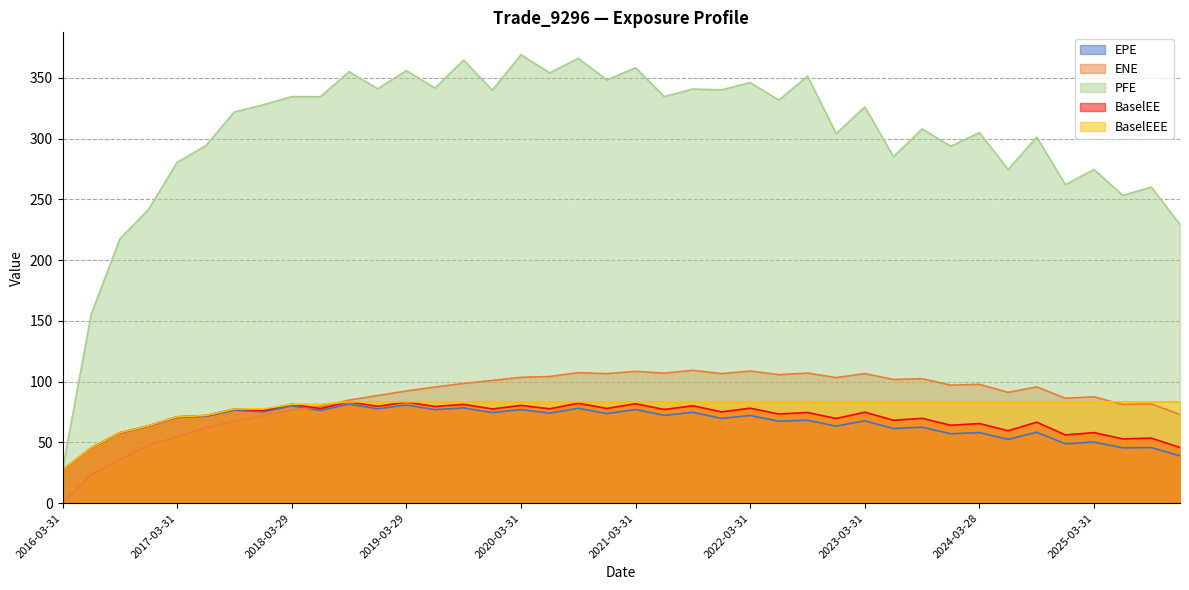

At how many categories does at least one series exceed 292?

28